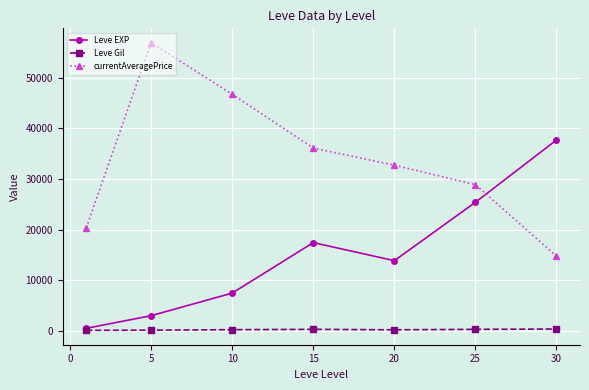

How many data points in Leve Gil are less than 242?

3